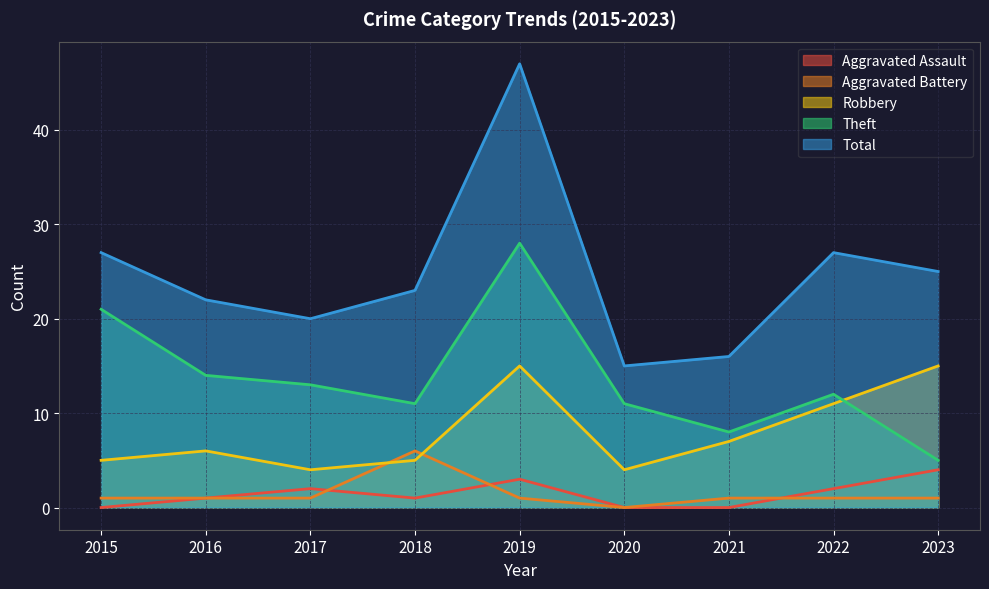

Is it true that Aggravated Battery equals 2 at 2021?

False